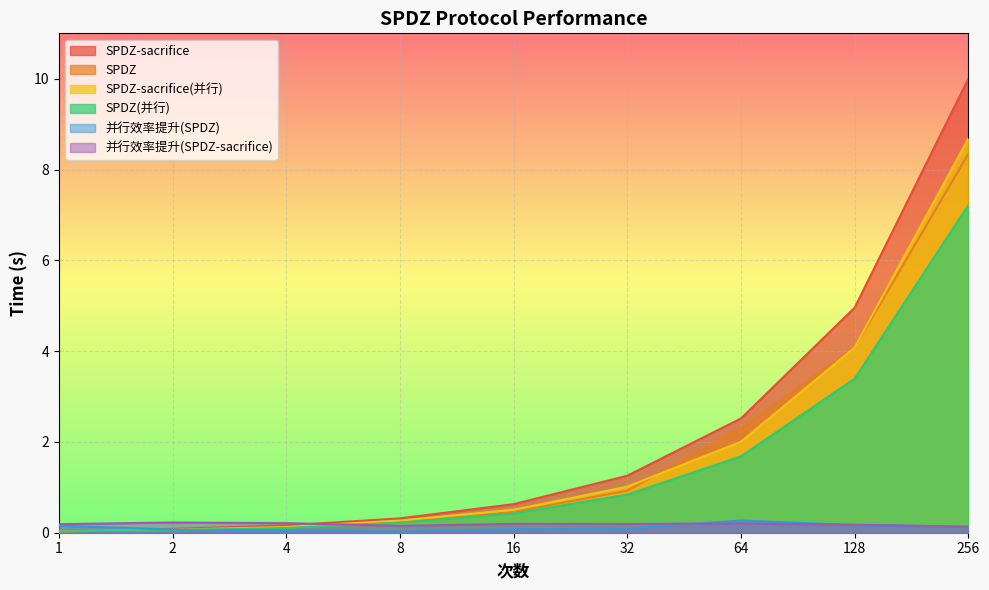

How many intersections are there between 并行效率提升(SPDZ) and SPDZ?

1